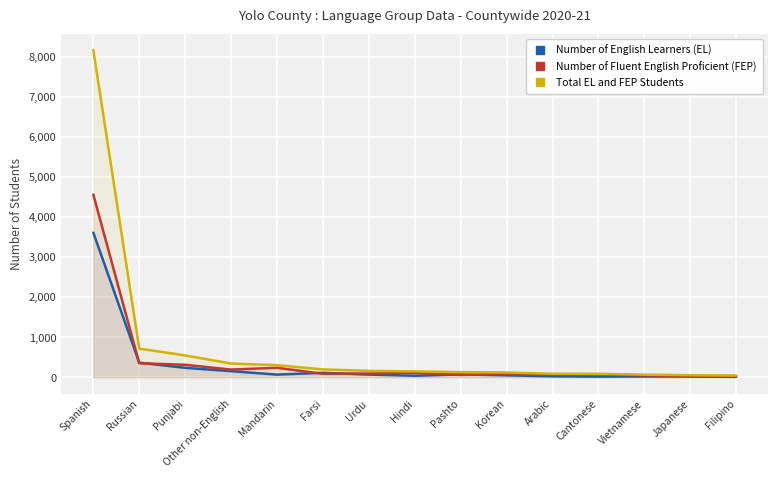

At which category is the sum across all series the highest?

Spanish